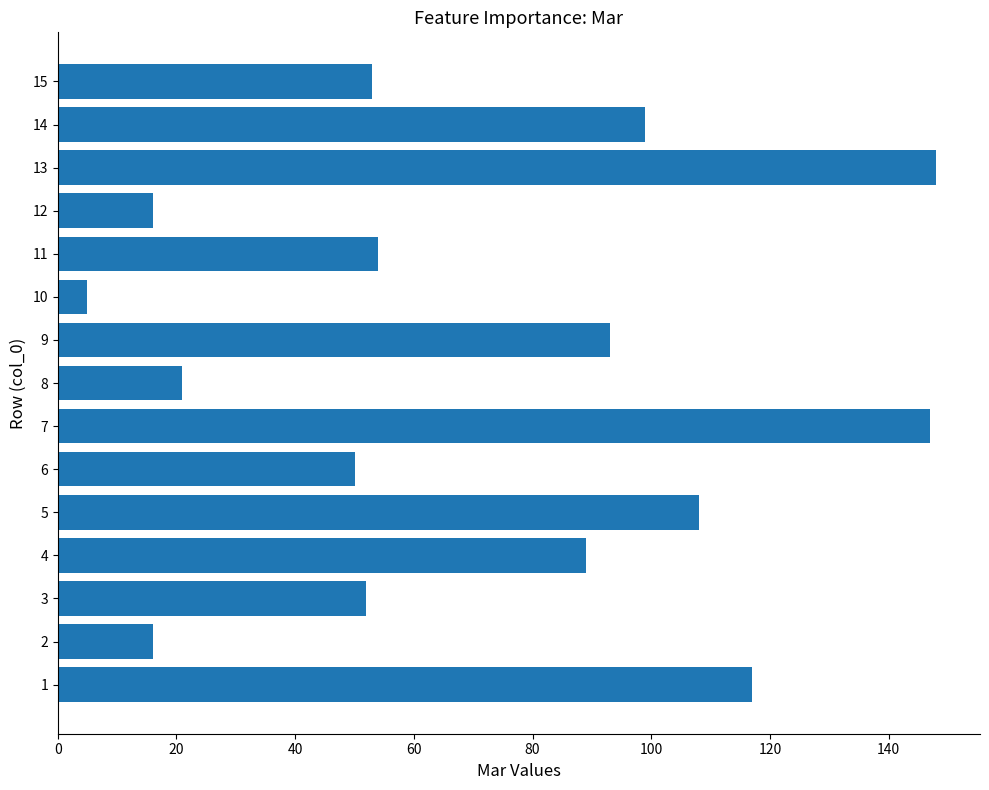

At which category does the chart reach its minimum across all series?

10